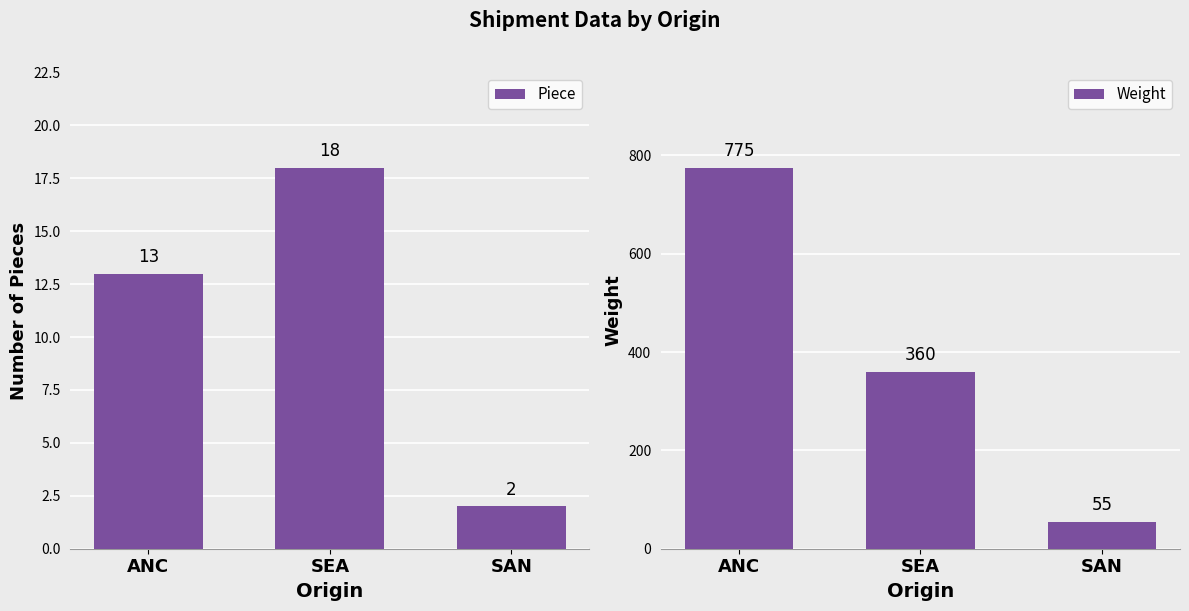

At ANC, list the series in order from smallest to largest.

Piece, Weight